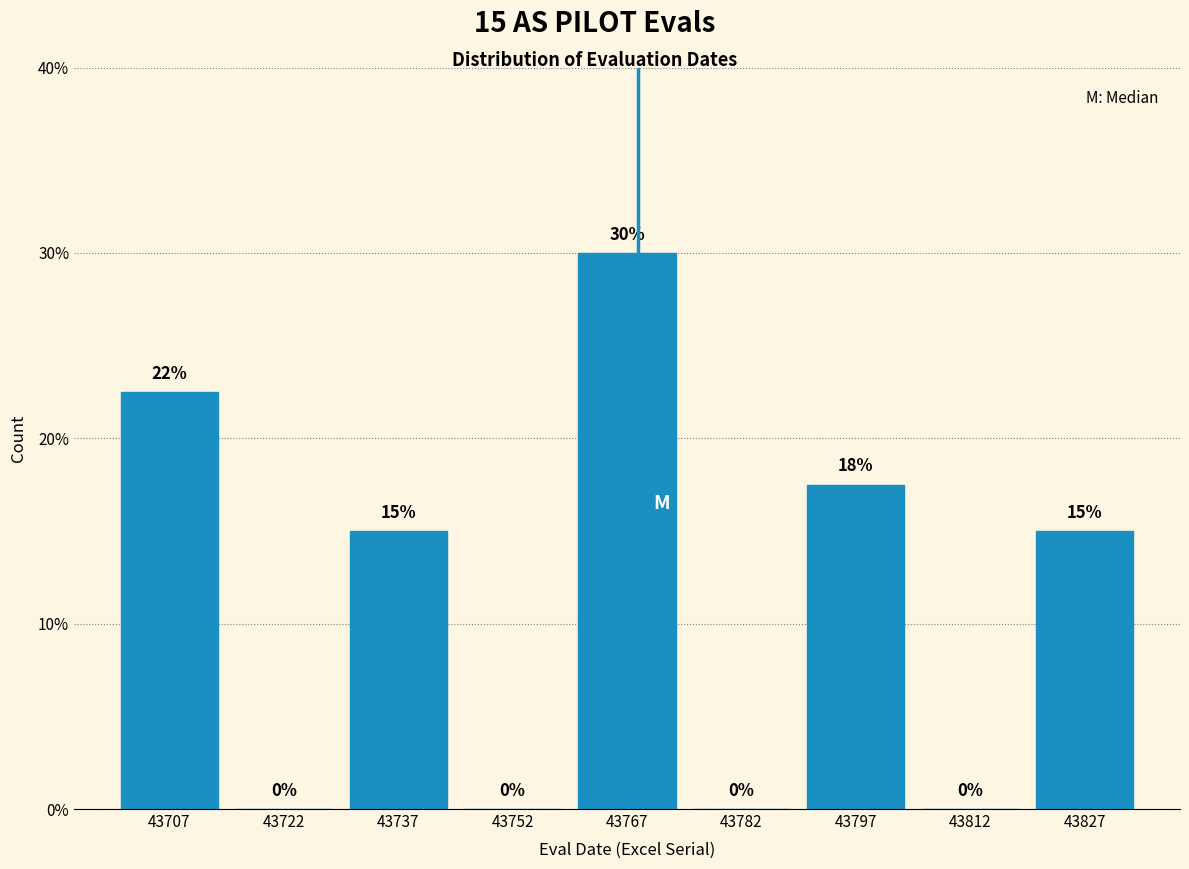

Which range on the x-axis has the tallest bar?

43760 to 43775